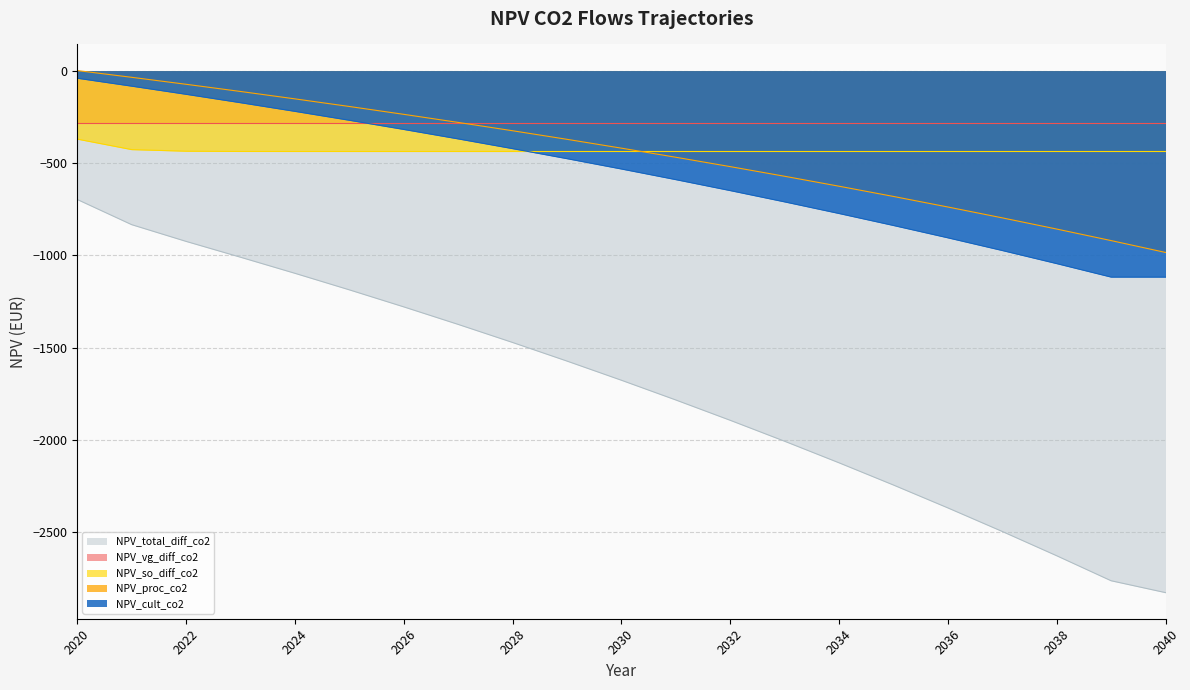

What is the sum of all NPV_cult_co2 values?

-11766.9